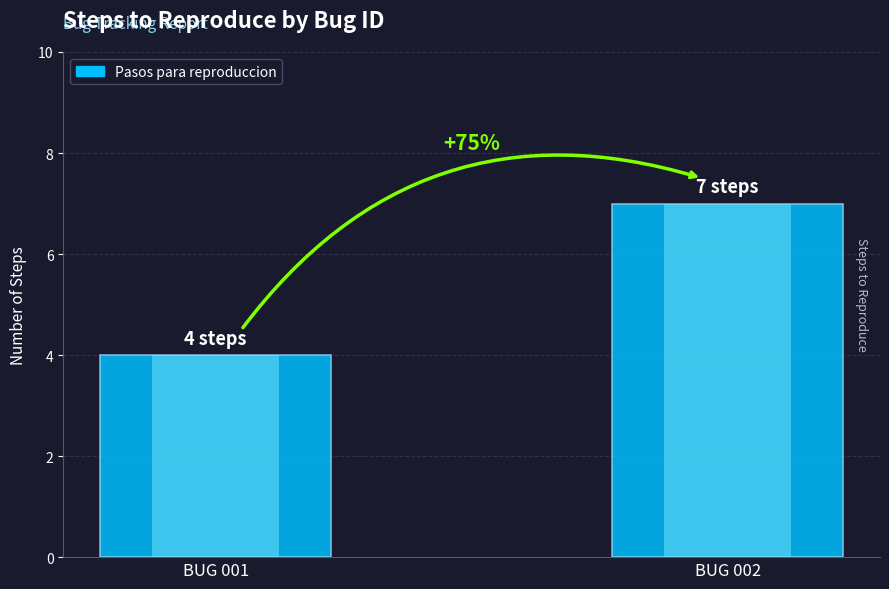

The chart shows a value of 12 at BUG 002. True or false?

False